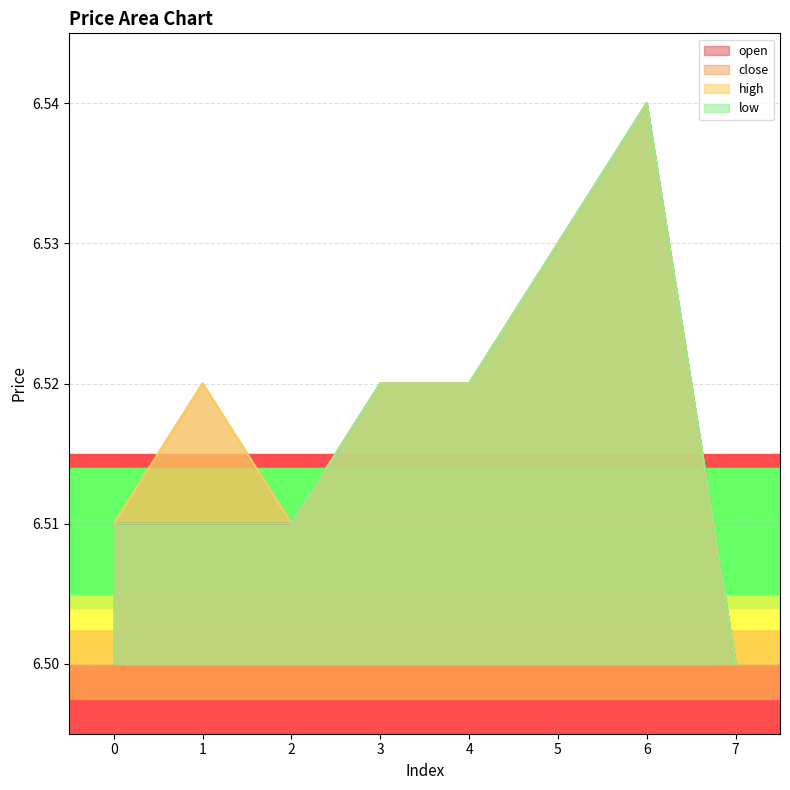

What are all the series names shown in the legend?

open, close, high, low